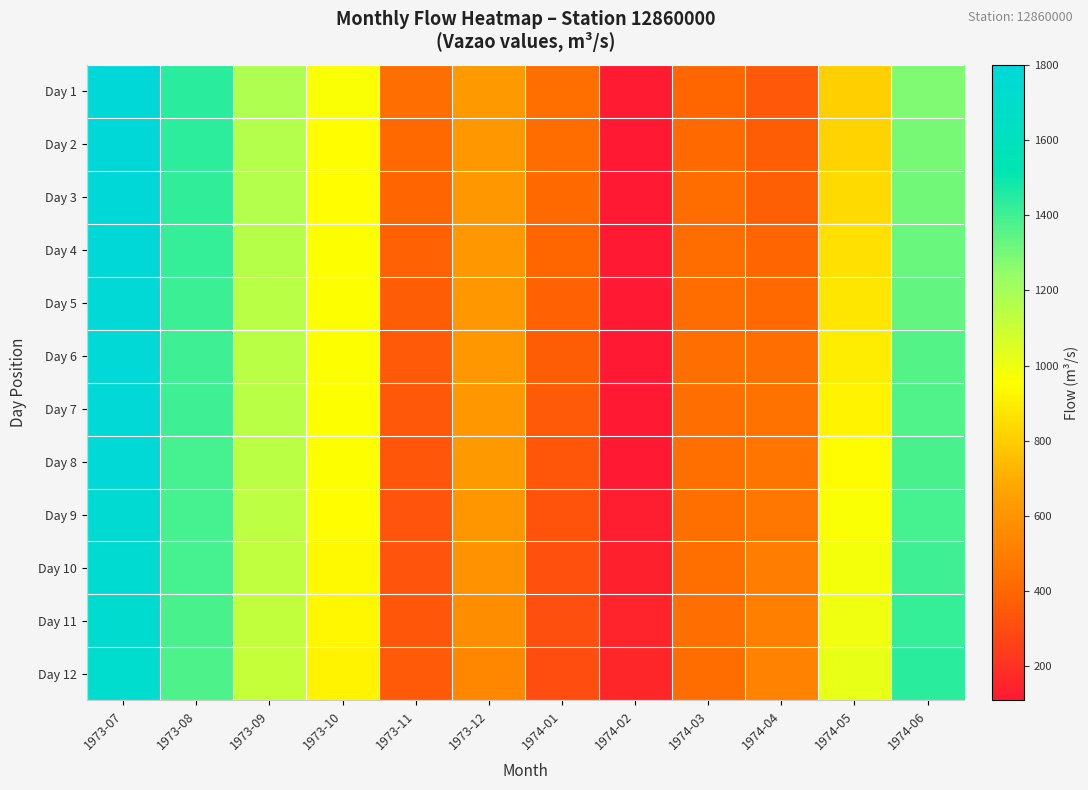

Which label corresponds to the smallest value in the chart?

1974-02